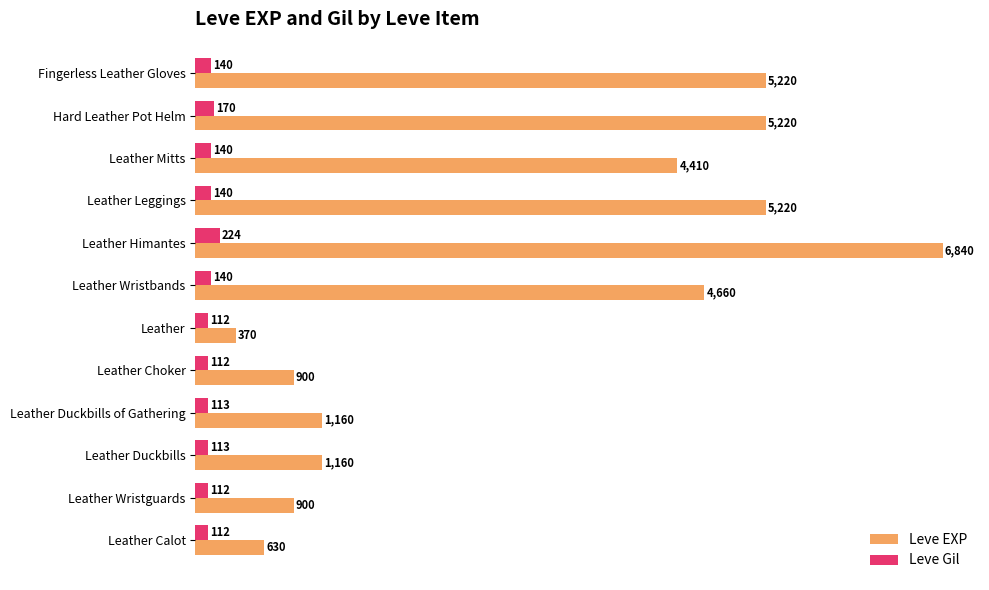

Rank the series by their maximum value, from highest to lowest.

Leve EXP, Leve Gil